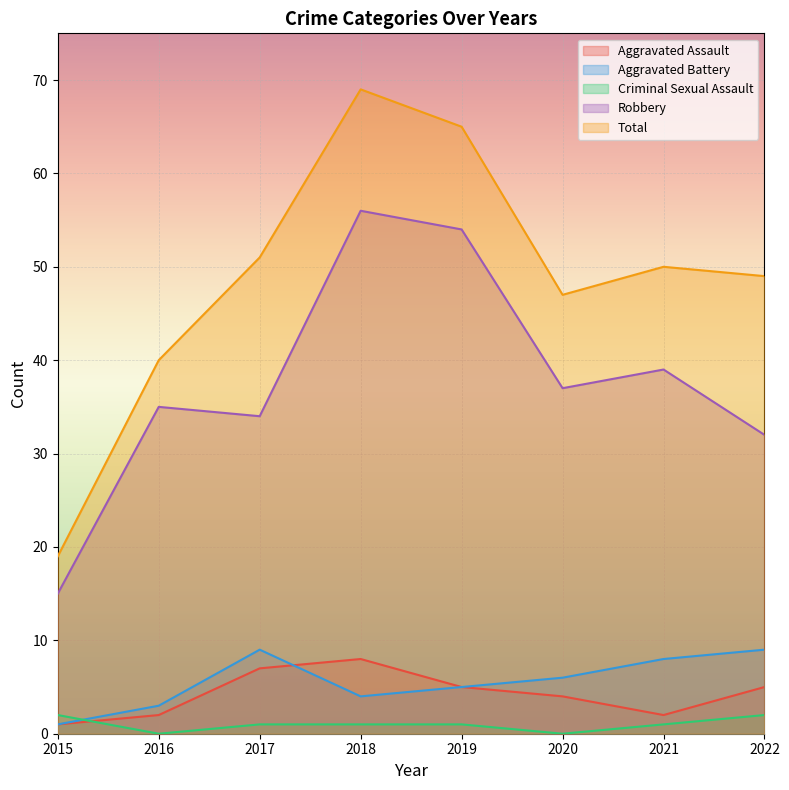

What is the value of the Aggravated Assault point at the 4th from the left?

8